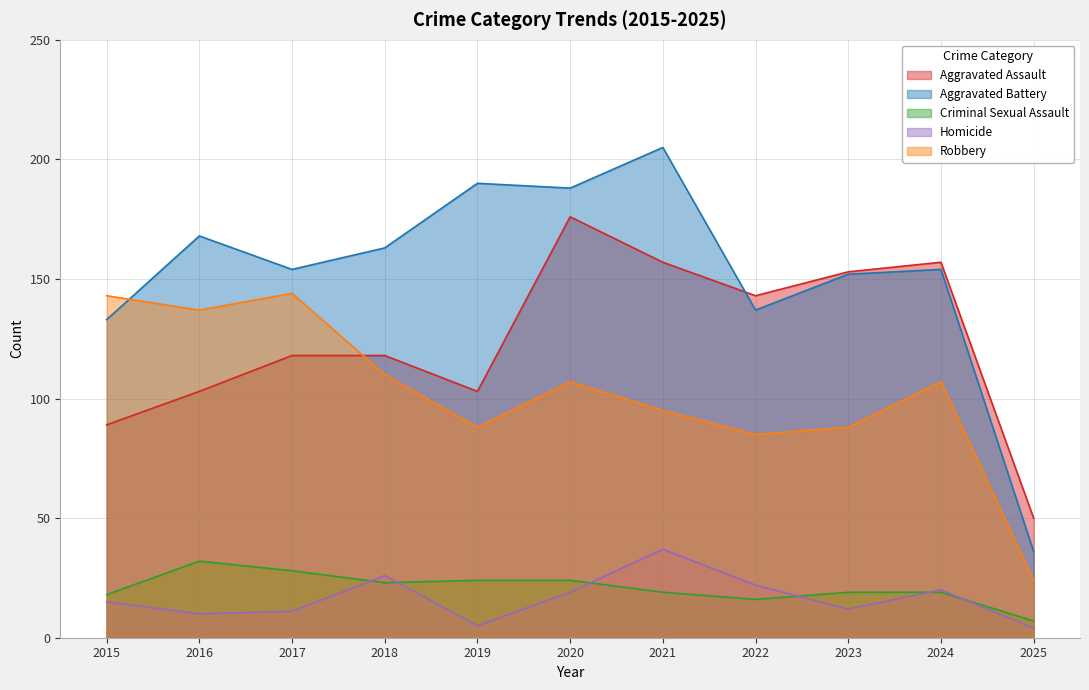

What is the difference between the maximum and minimum values in the Homicide series?

33